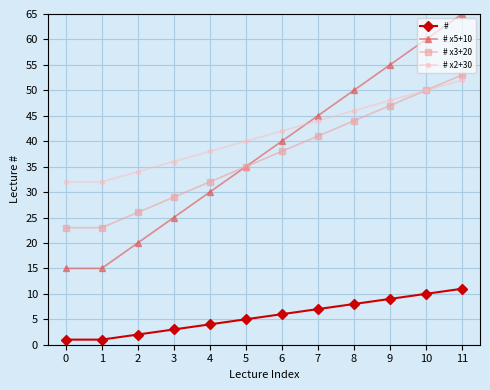

How many series are shown in this chart?

4